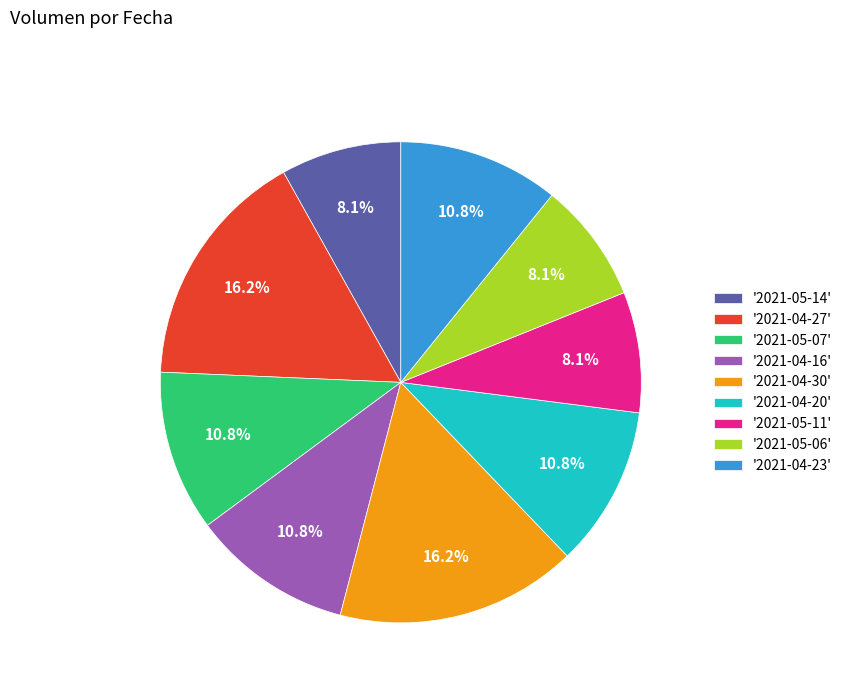

Is '2021-05-06' the majority of the pie?

No